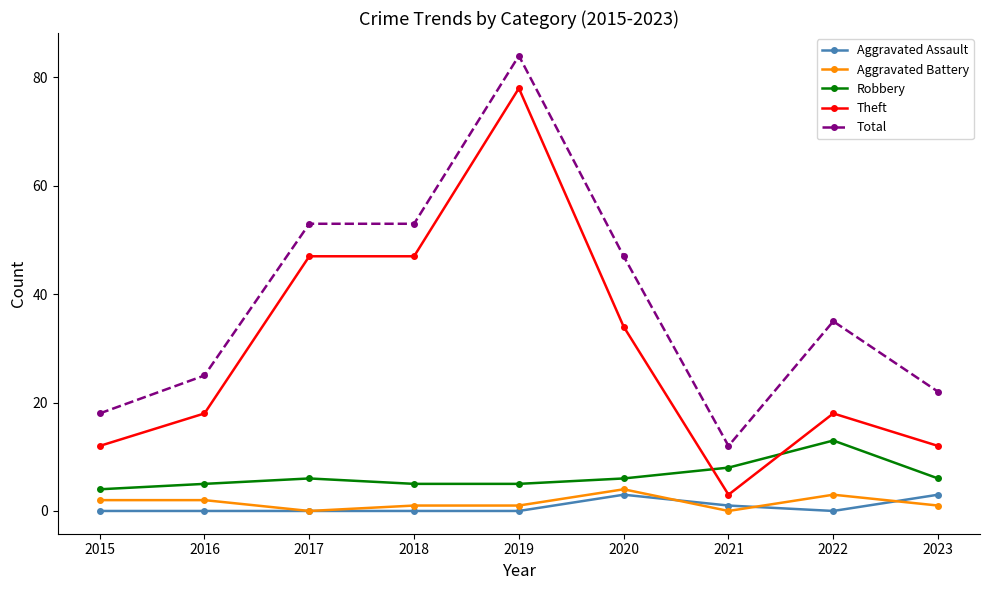

Reading left to right, list all the values displayed in this chart.

Aggravated Assault: 0	0	0	0	0	3	1	0	3
Aggravated Battery: 2	2	0	1	1	4	0	3	1
Robbery: 4	5	6	5	5	6	8	13	6
Theft: 12	18	47	47	78	34	3	18	12
Total: 18	25	53	53	84	47	12	35	22